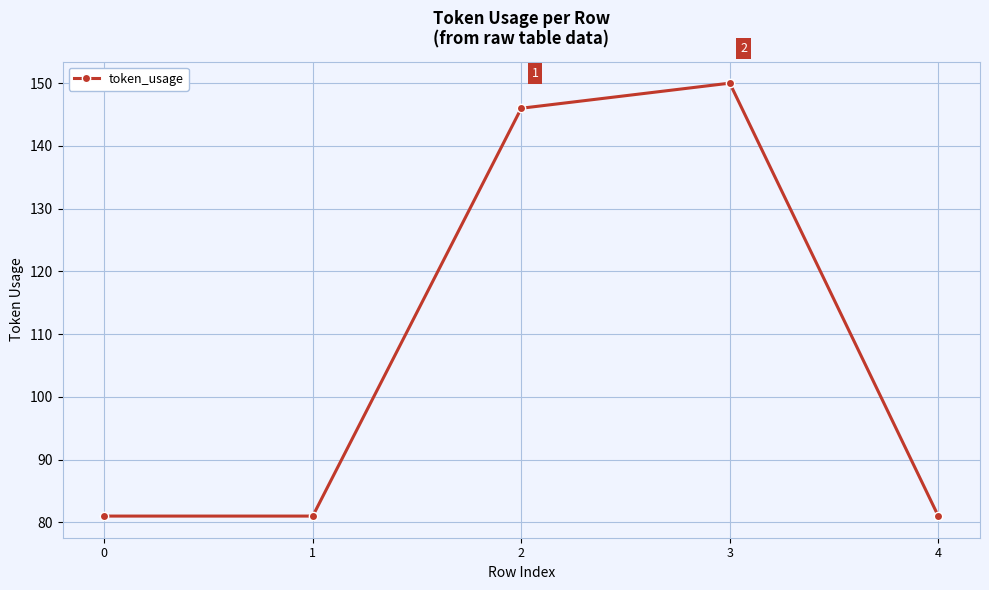

True or false: there are more than 2 points higher than both neighbors.

False